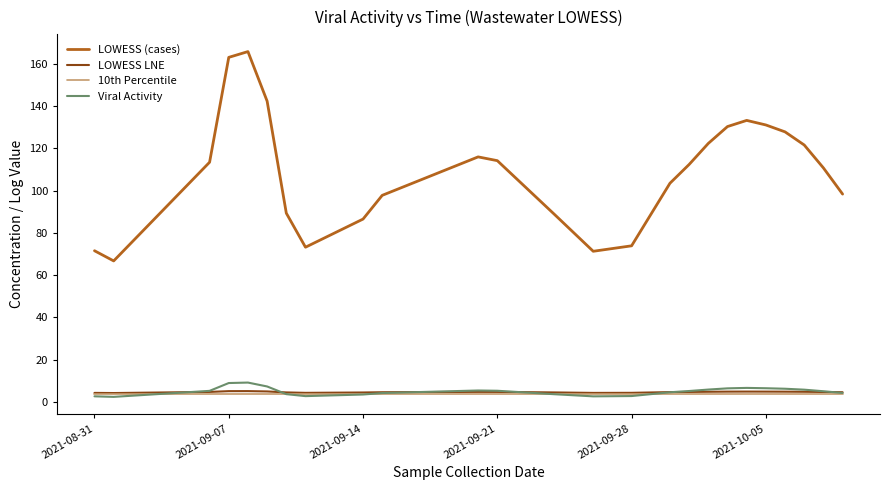

True or false: LOWESS LNE and LOWESS (cases) cross at least once.

False